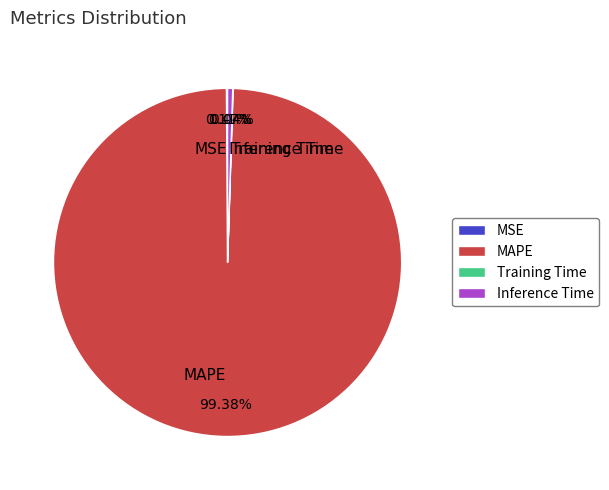

Which slice is the largest?

MAPE